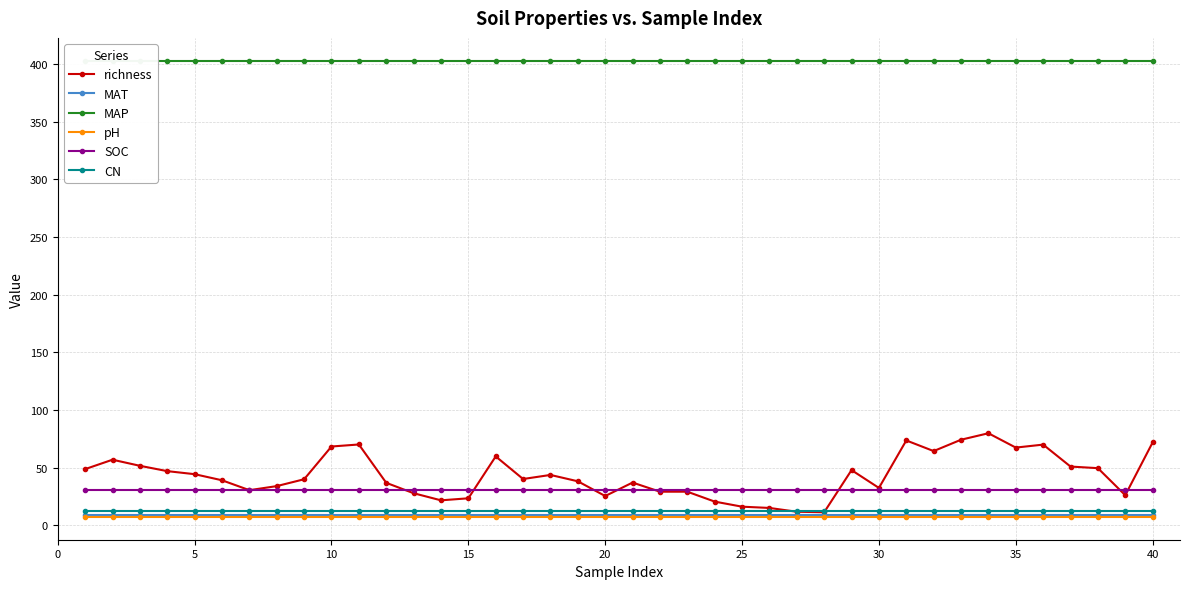

What are all the series names shown in the legend?

richness, MAT, MAP, pH, SOC, CN